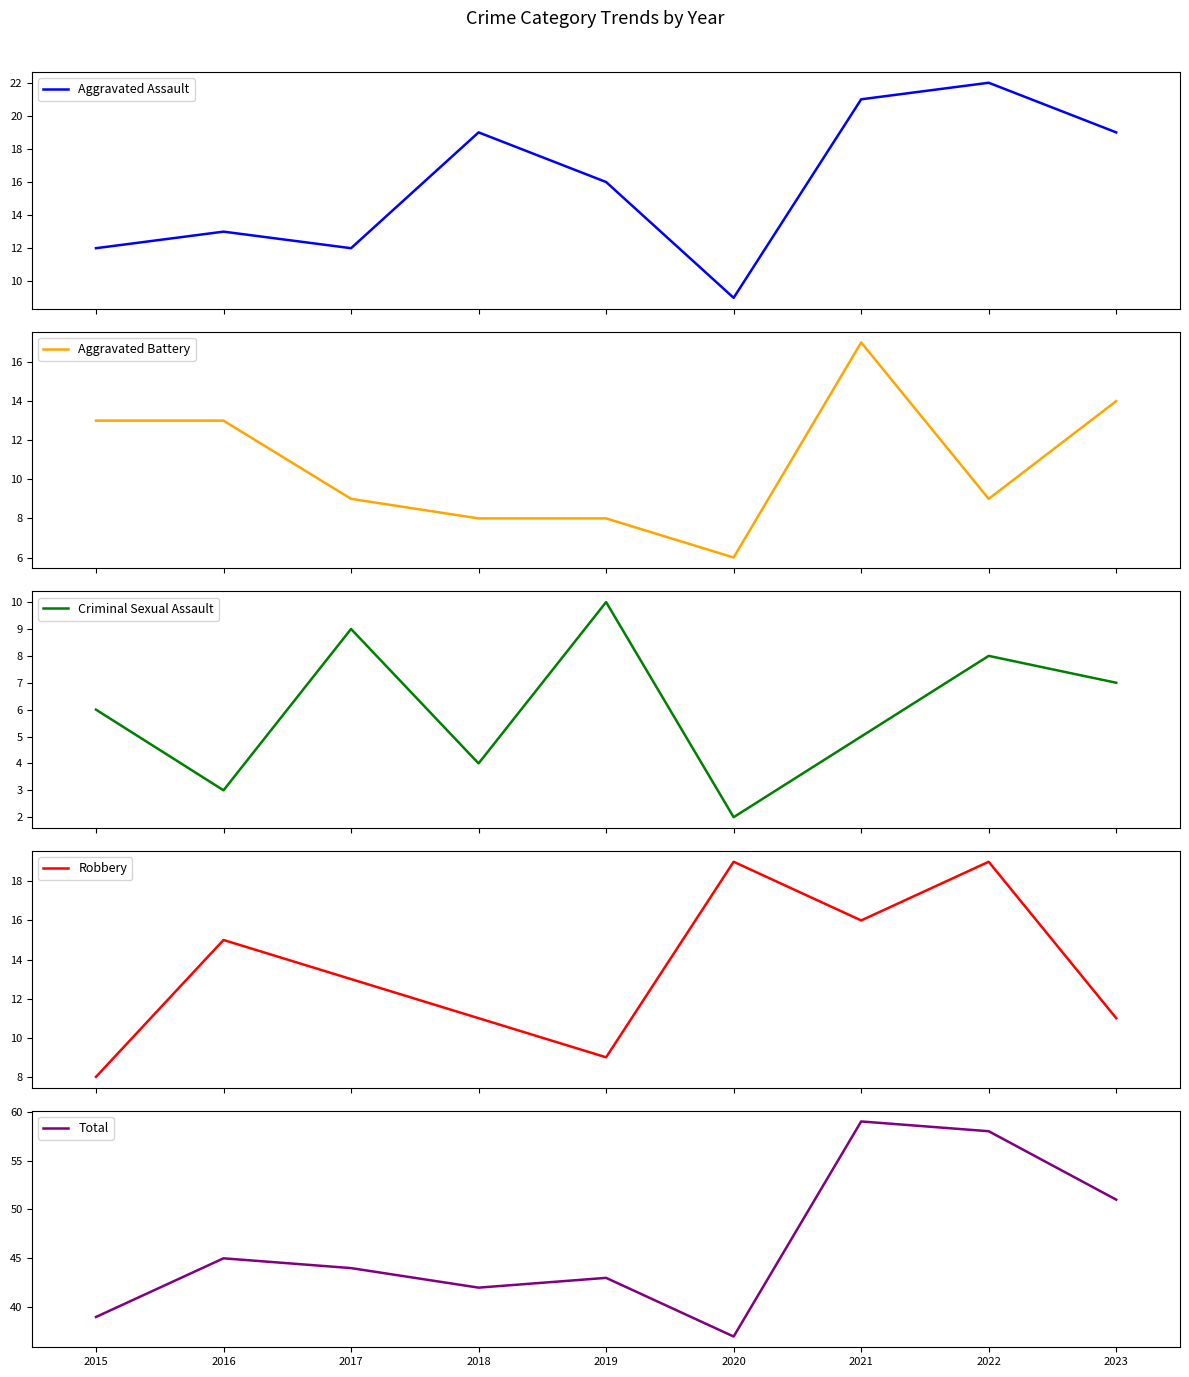

True or false: Robbery and Total cross at least once.

False